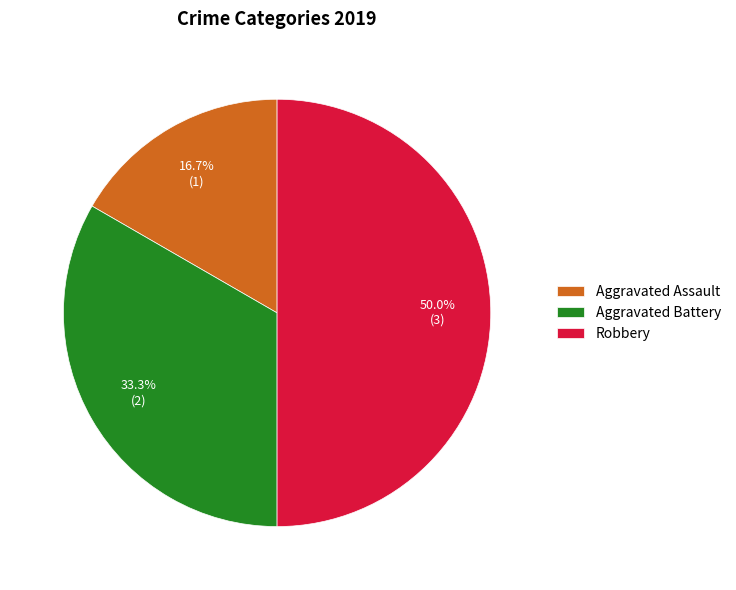

Approximately how many times larger is the value at Aggravated Battery compared to Aggravated Assault?

2.0